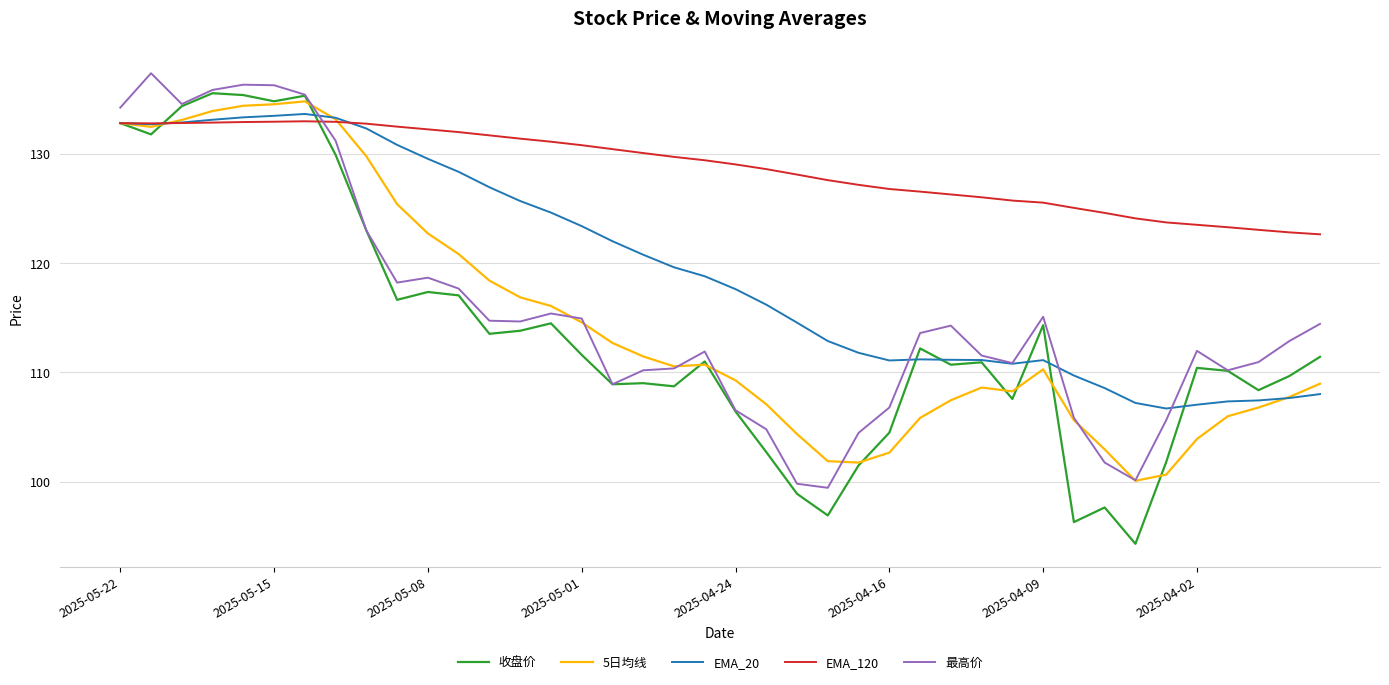

Which series has the widest spread of values?

收盘价